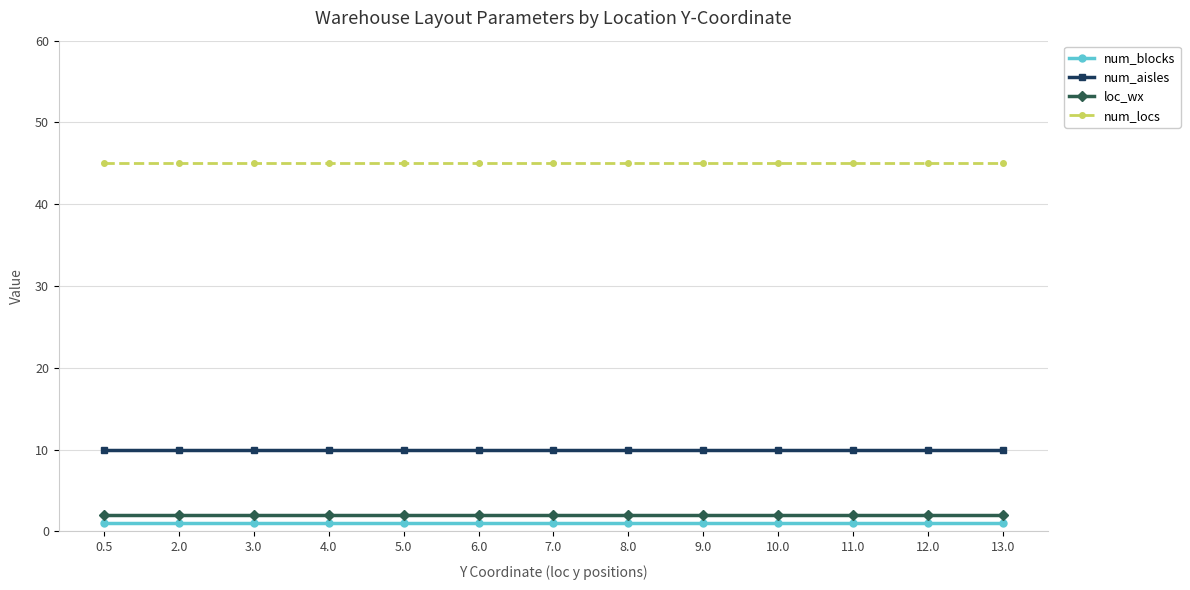

What is the minimum value for loc_wx?

2